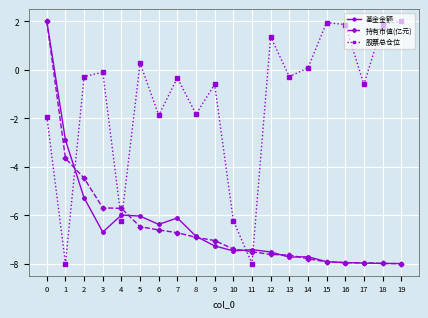

How many times do 持有市值(亿元) and 股票总仓位 cross each other?

5